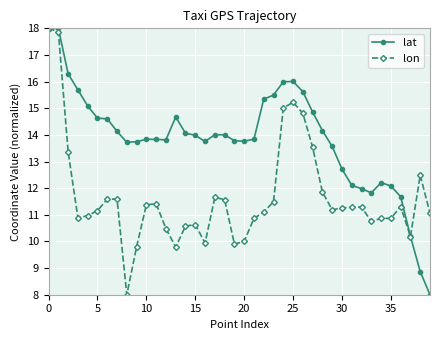

What is the difference between the second highest and second lowest values in the lat series?

9.1